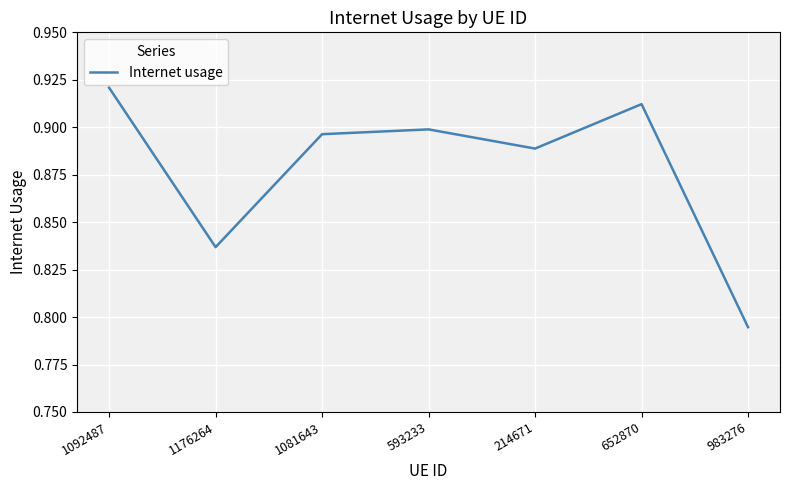

The value at 1081643 is 0.9. True or false?

True